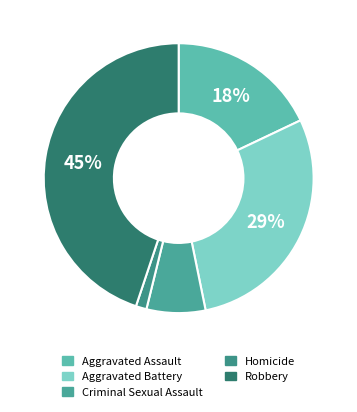

To the nearest percent, what is the average slice percentage?

20%